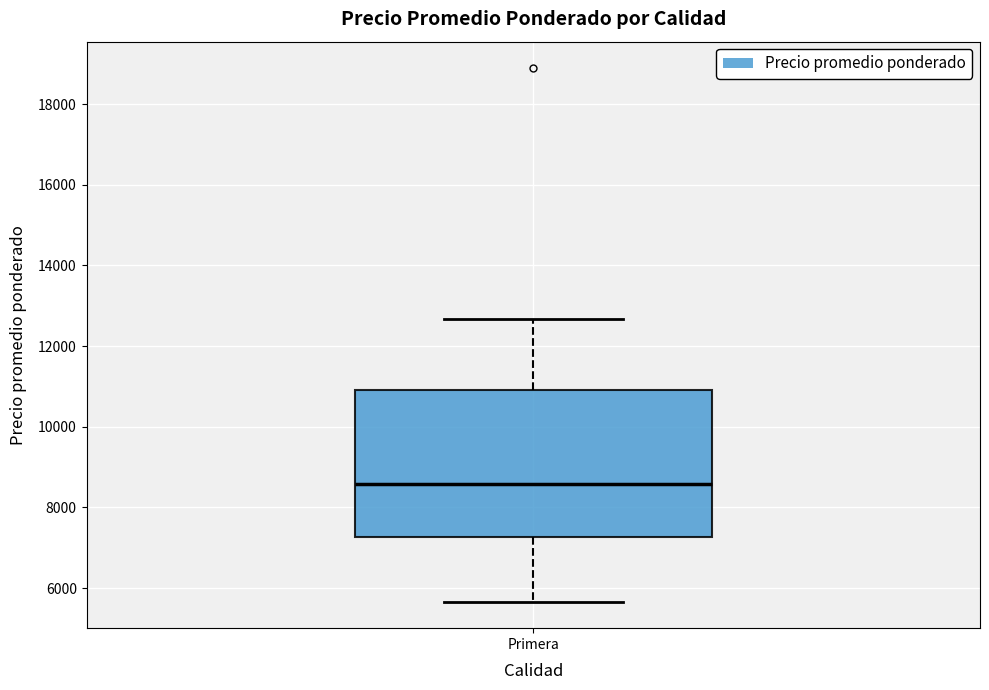

Read this box plot against the y-axis: the position of the median line, the range covered by the box, and the ends of both whiskers. The values are not printed on the chart, so give them approximately, as read against the axis.

median 8600, box 7200 to 11000, whiskers 5600 to 12600